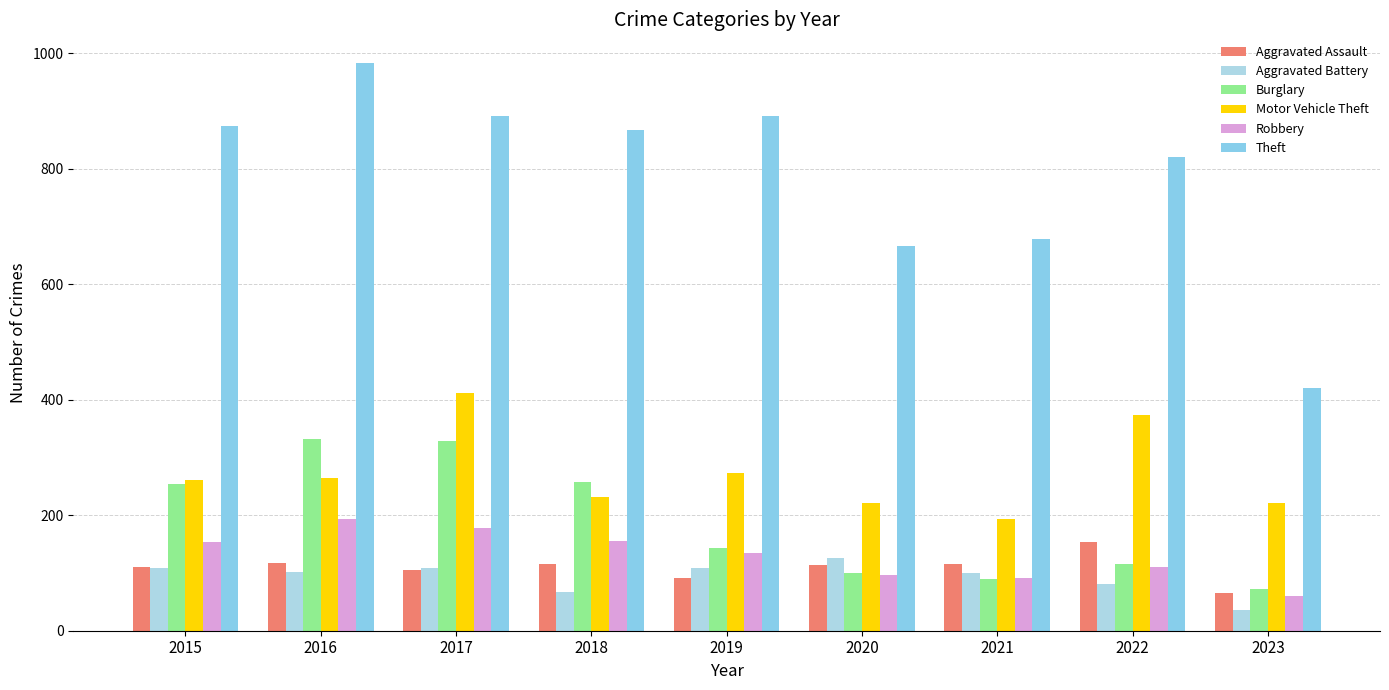

How many distinct data groups are displayed?

6